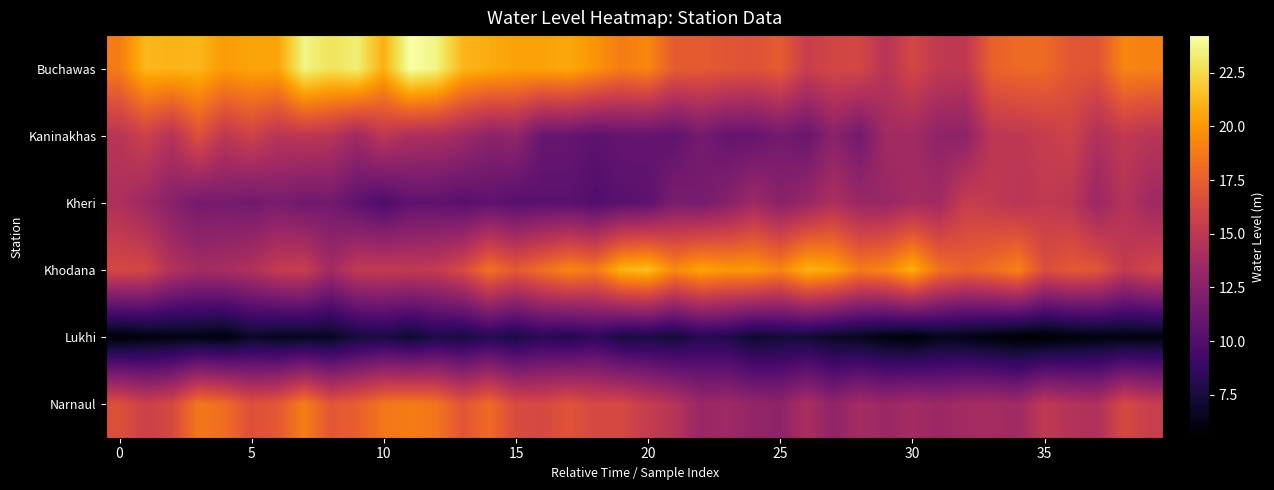

How many distinct data groups are displayed?

6